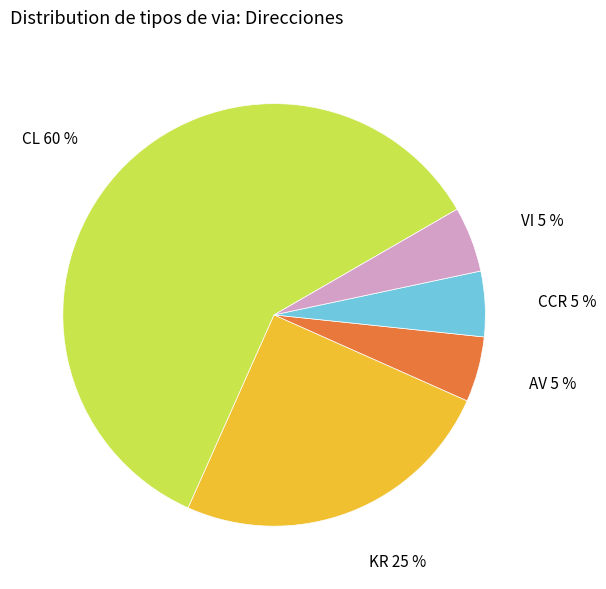

What percentage is the CL slice, to the nearest percent?

60%